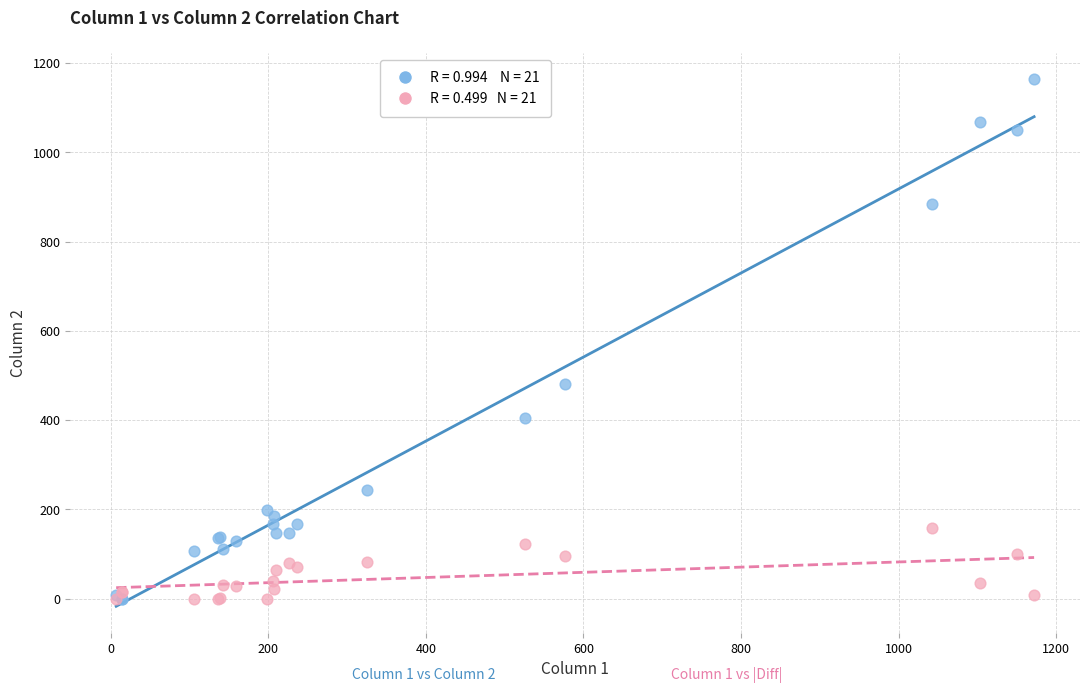

Across all series, what Y value is closest to 582?

481